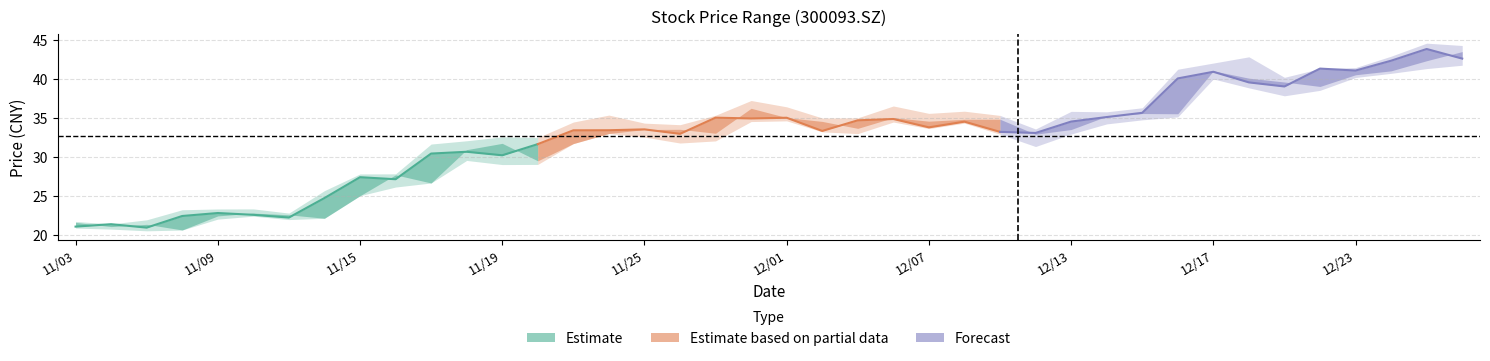

List the series in order of their overall mean, lowest first.

Estimate, Estimate based on partial data, Forecast